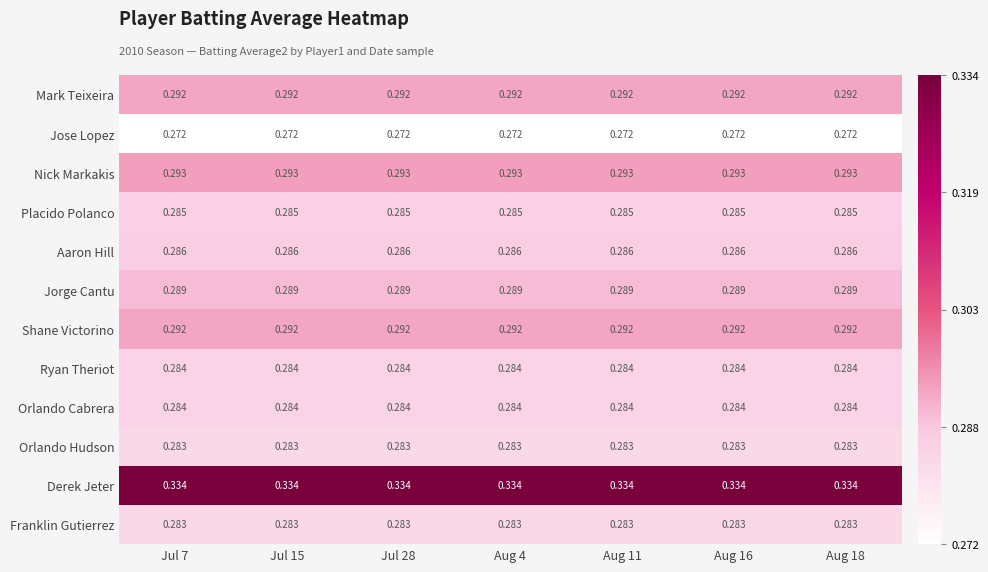

Is the value of Orlando Hudson at Aug 16 greater than the value of Placido Polanco at Aug 16?

No